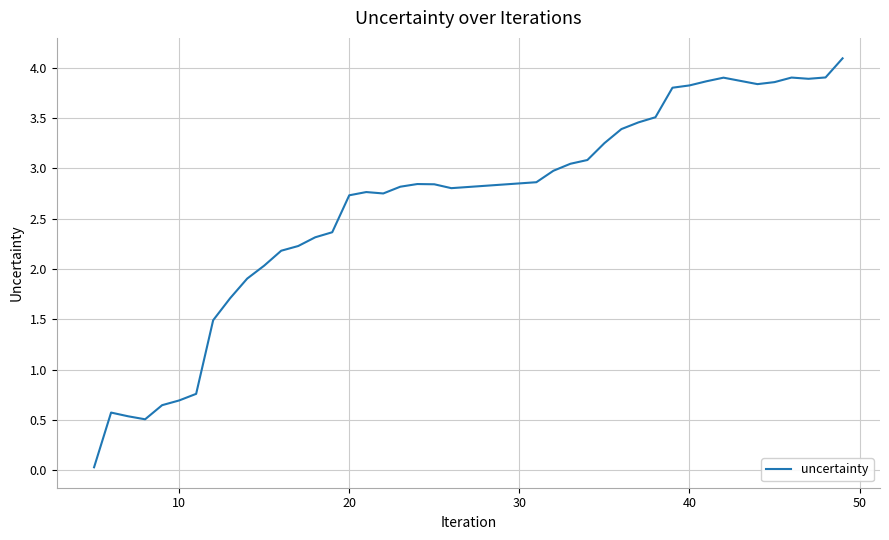

What is the average value?

2.6